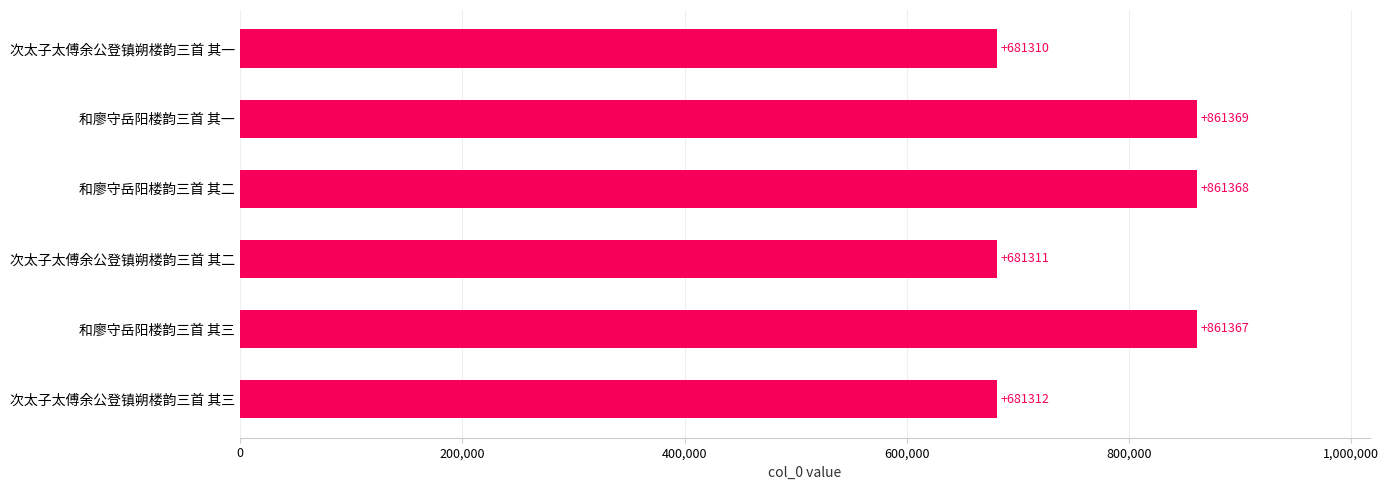

What is the minimum value shown in the chart?

681310